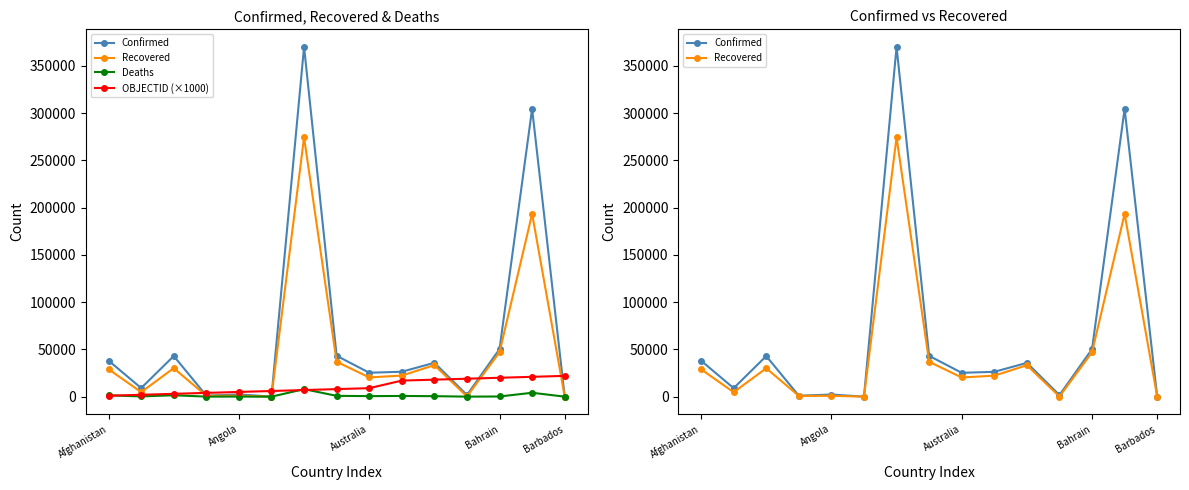

True or false: Recovered has a value of 302 at Bahrain.

False